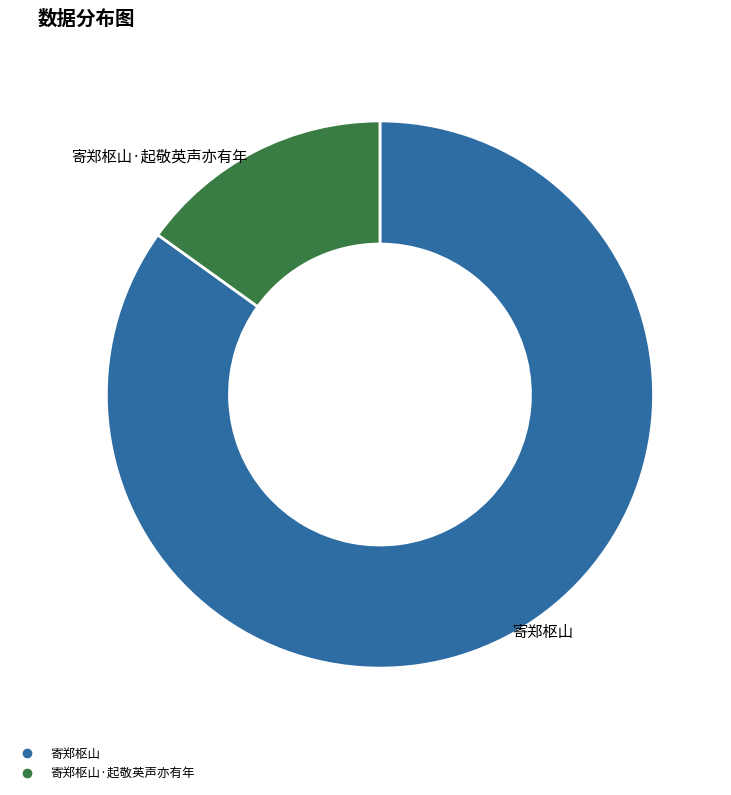

How many segments does this pie chart have?

2